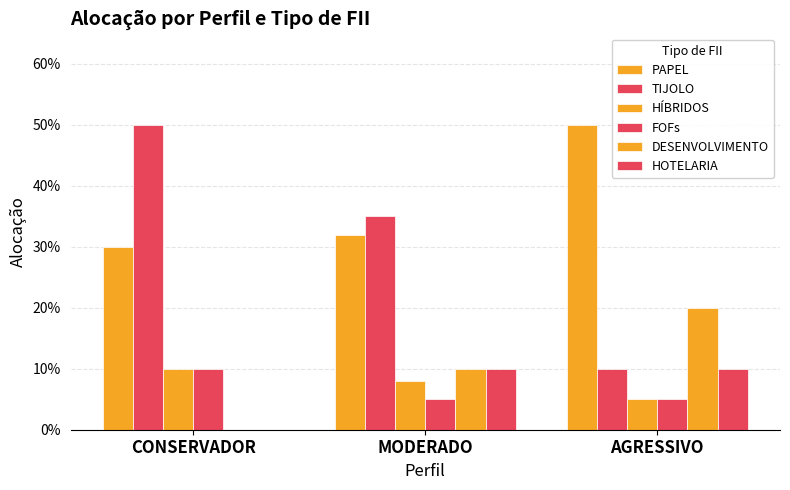

Which series has the largest range (max minus min)?

TIJOLO